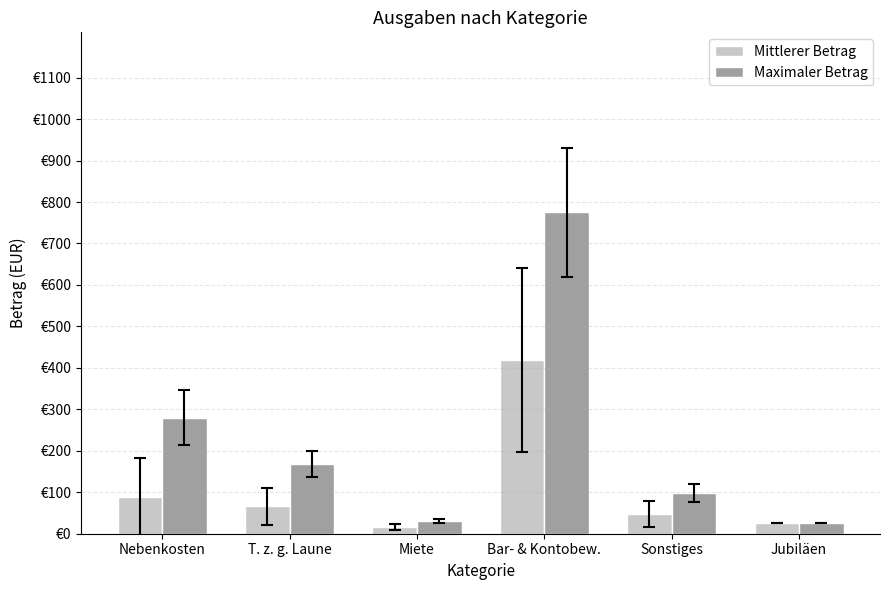

Does the chart contain stacked bars?

No